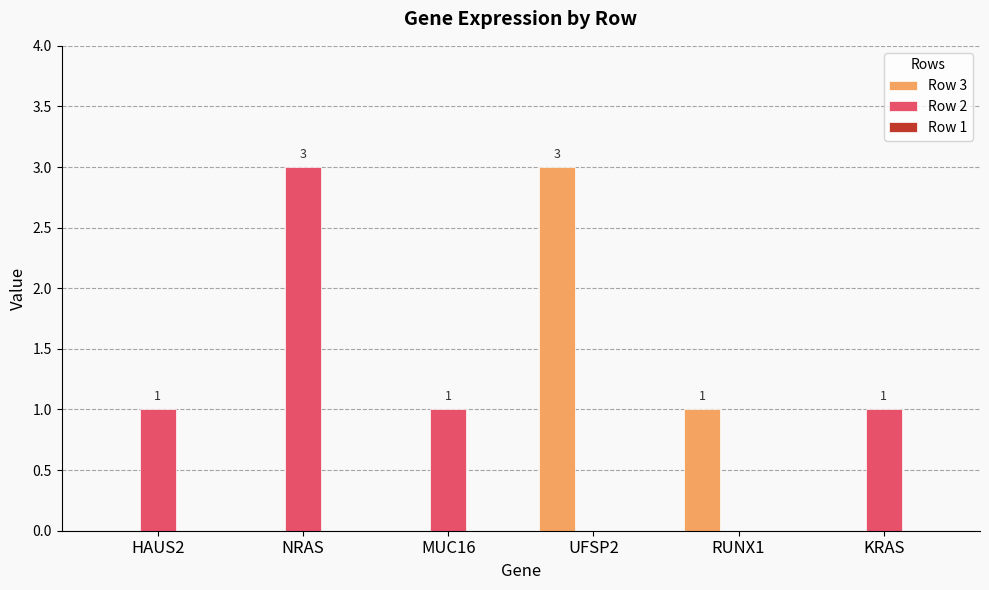

Which category has the highest value in the Row 2 series?

NRAS